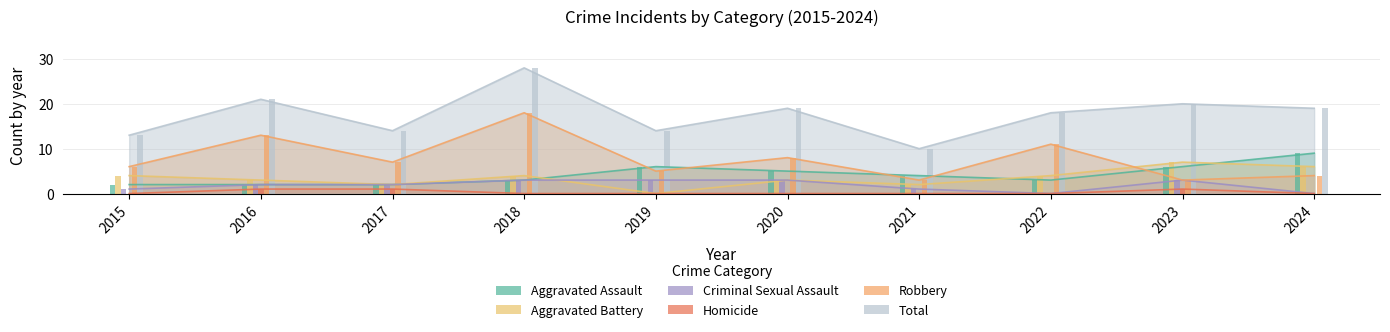

What is the difference between the highest and lowest values at 2022?

18